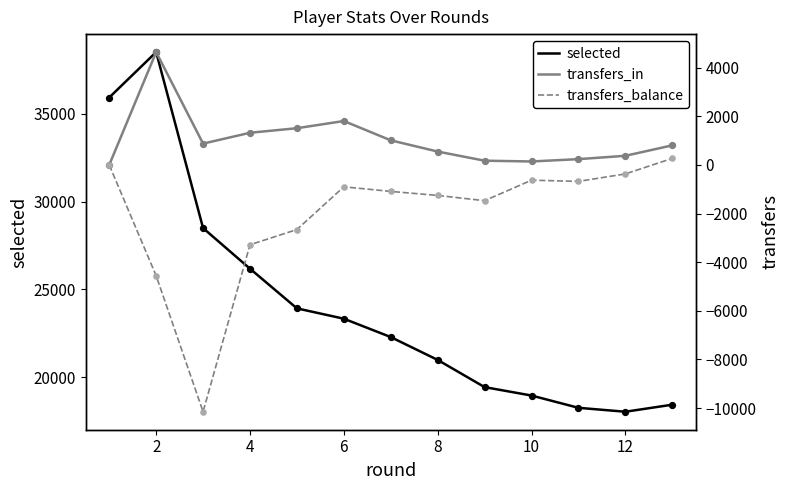

At which category is the sum across all series the highest?

2